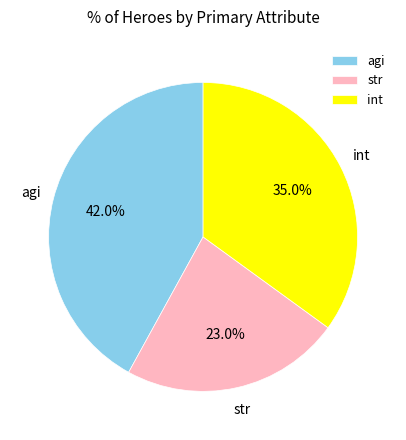

Do agi and str together represent more than half of the pie?

Yes